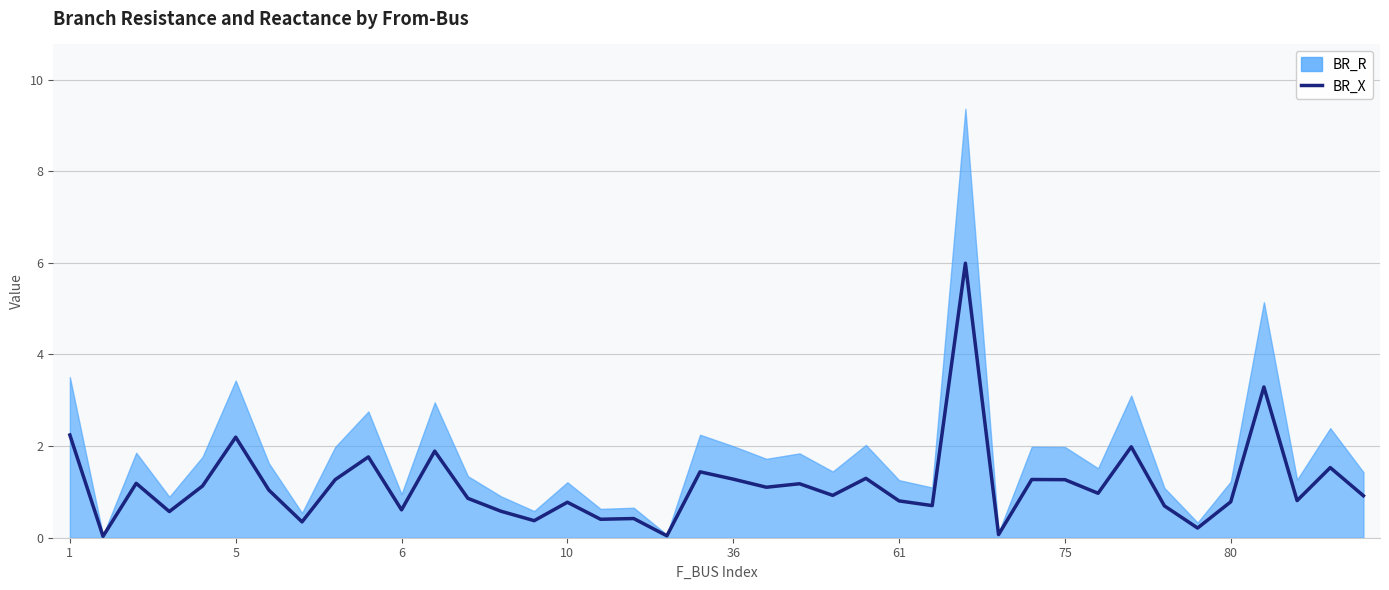

Reading right to left, transcribe all the data shown in this chart.

0.9	1.5	0.8	3.3	0.8	0.2	0.7	2.0	1.0	1.3	1.3	0.1	6.0	0.7	0.8	1.3	0.9	1.2	1.1	1.3	1.4	0.0	0.4	0.4	0.8	0.4	0.6	0.9	1.9	0.6	1.8	1.3	0.3	1.0	2.2	1.1	0.6	1.2	0.0	2.2